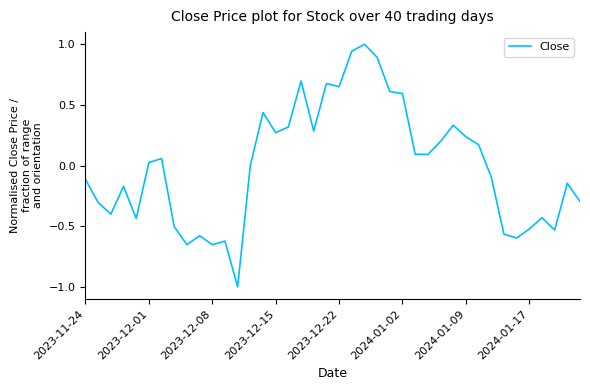

What is the difference between the maximum and second lowest values?

1.7